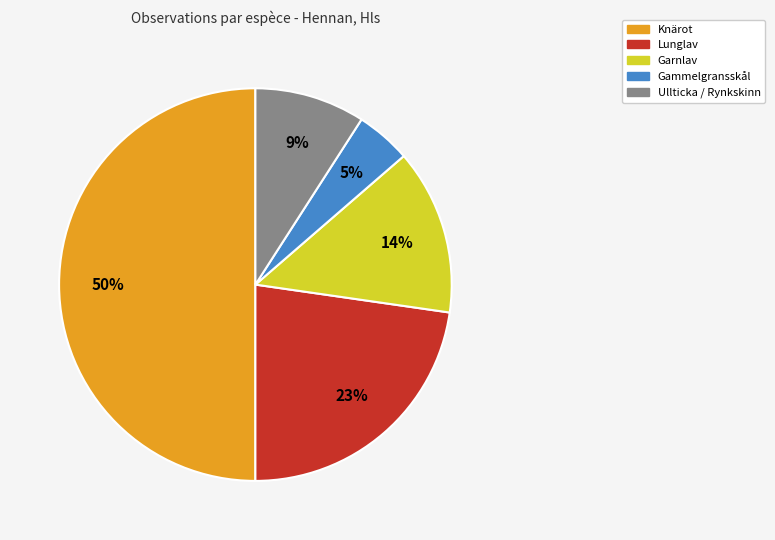

To the nearest percent, what is the difference between the largest and smallest slice percentages?

45%